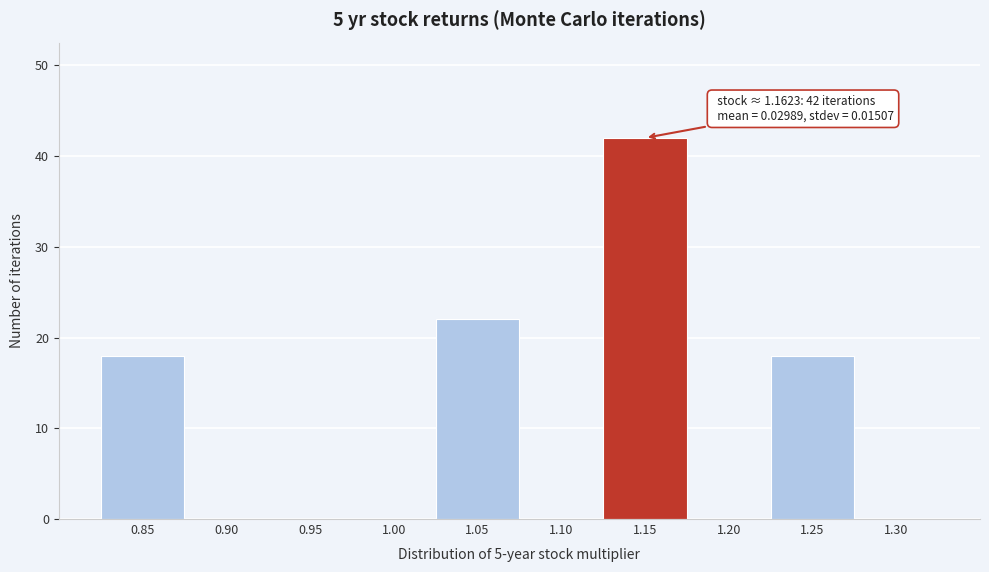

Reading left to right, what are all the values shown in this chart?

0.85=18	0.90=0	0.95=0	1.00=0	1.05=22	1.10=0	1.15=42	1.20=0	1.25=18	1.30=0